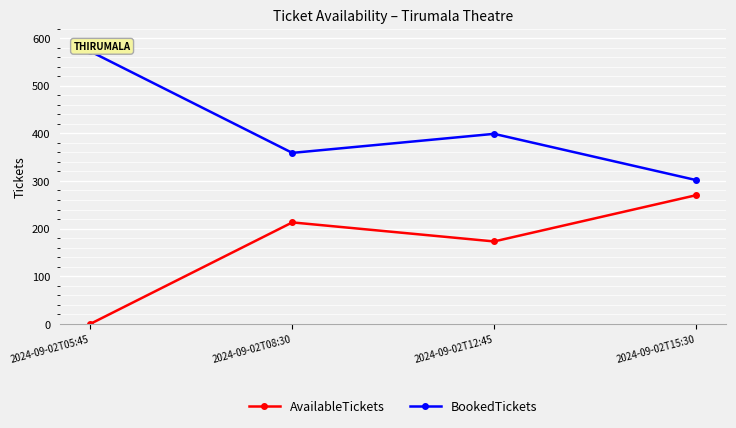

Reading left to right, extract all data points from this chart.

AvailableTickets: 2024-09-02T05:45=0	2024-09-02T08:30=213	2024-09-02T12:45=173	2024-09-02T15:30=270
BookedTickets: 2024-09-02T05:45=572	2024-09-02T08:30=359	2024-09-02T12:45=399	2024-09-02T15:30=302